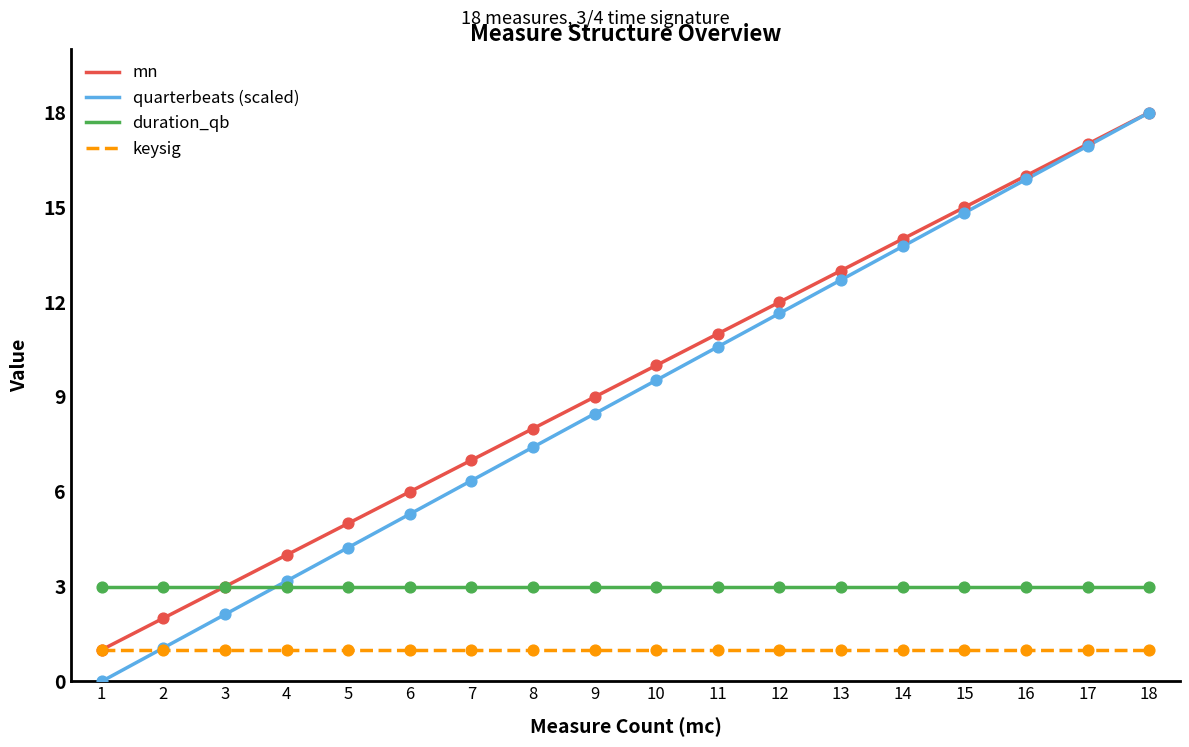

At which category is the sum across all series the highest?

18